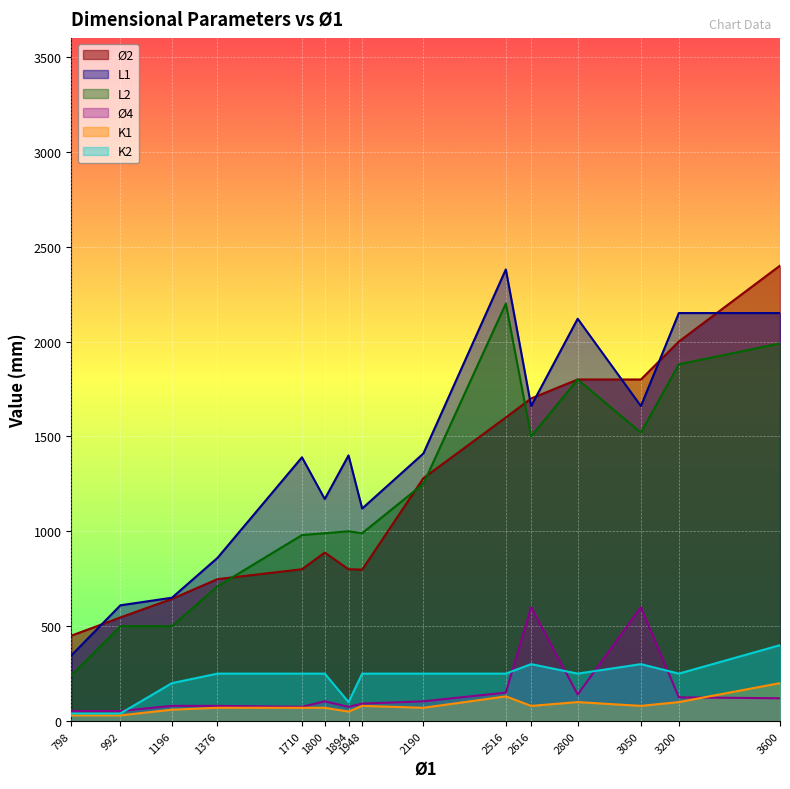

What are all the series names shown in the legend?

Ø2, L1, L2, Ø4, K1, K2